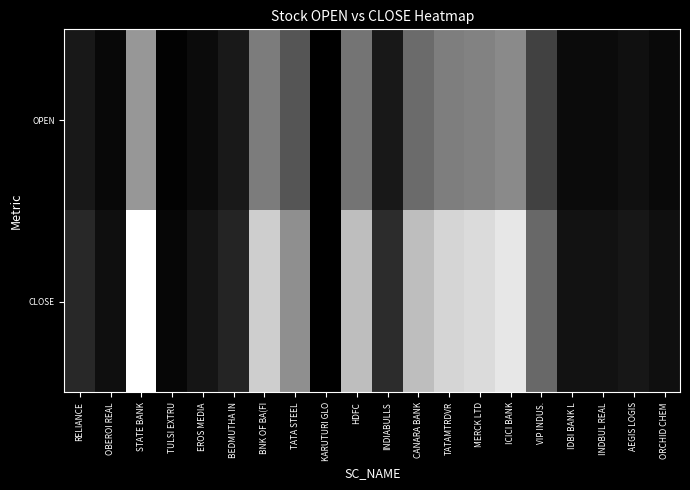

Reading left to right, extract all data points from this chart.

OPEN: RELIANCE=0.1	OBEROI REAL=0.0	STATE BANK=0.6	TULSI EXTRU=0.0	EROS MEDIA=0.0	BEDMUTHA IN=0.1	BNK OF BA(FI=0.5	TATA STEEL=0.3	KARUTURI GLO=0.0	HDFC=0.5	INDIABULLS=0.1	CANARA BANK=0.4	TATAMTRDVR=0.5	MERCK LTD=0.5	ICICI BANK=0.5	VIP INDUS.=0.3	IDBI BANK L=0.0	INDBUL REAL=0.0	AEGIS LOGIS=0.1	ORCHID CHEM=0.0
CLOSE: RELIANCE=0.2	OBEROI REAL=0.1	STATE BANK=1.0	TULSI EXTRU=0.0	EROS MEDIA=0.1	BEDMUTHA IN=0.1	BNK OF BA(FI=0.8	TATA STEEL=0.6	KARUTURI GLO=0.0	HDFC=0.7	INDIABULLS=0.2	CANARA BANK=0.7	TATAMTRDVR=0.8	MERCK LTD=0.9	ICICI BANK=0.9	VIP INDUS.=0.4	IDBI BANK L=0.1	INDBUL REAL=0.1	AEGIS LOGIS=0.1	ORCHID CHEM=0.1